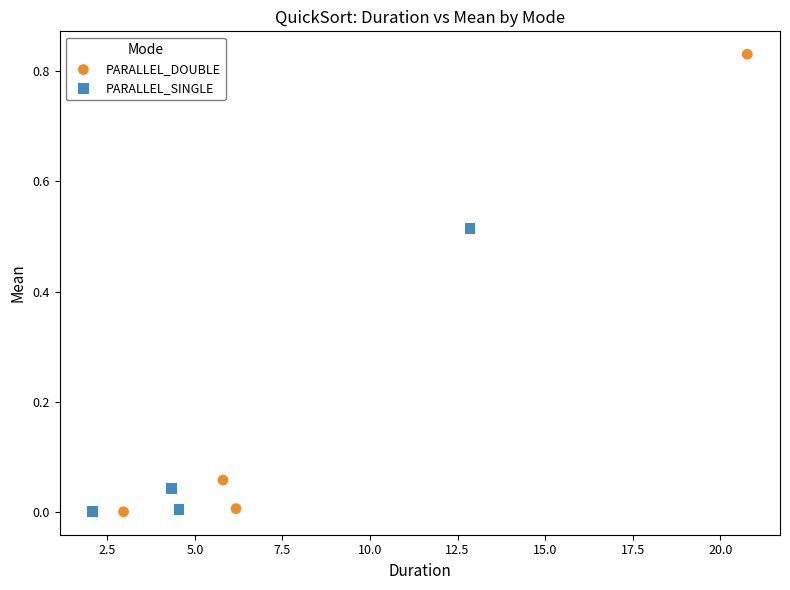

Which series contains the highest Y value?

PARALLEL_DOUBLE